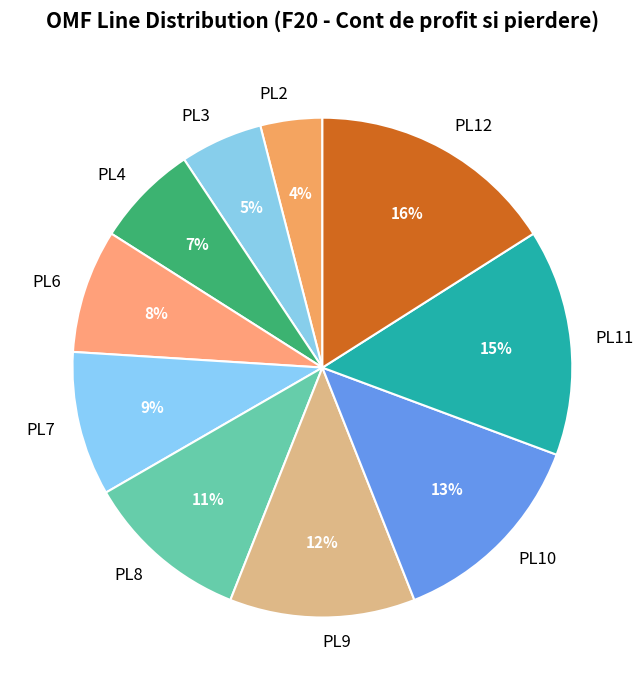

Approximately how many times larger is the value at PL9 compared to PL7?

1.3